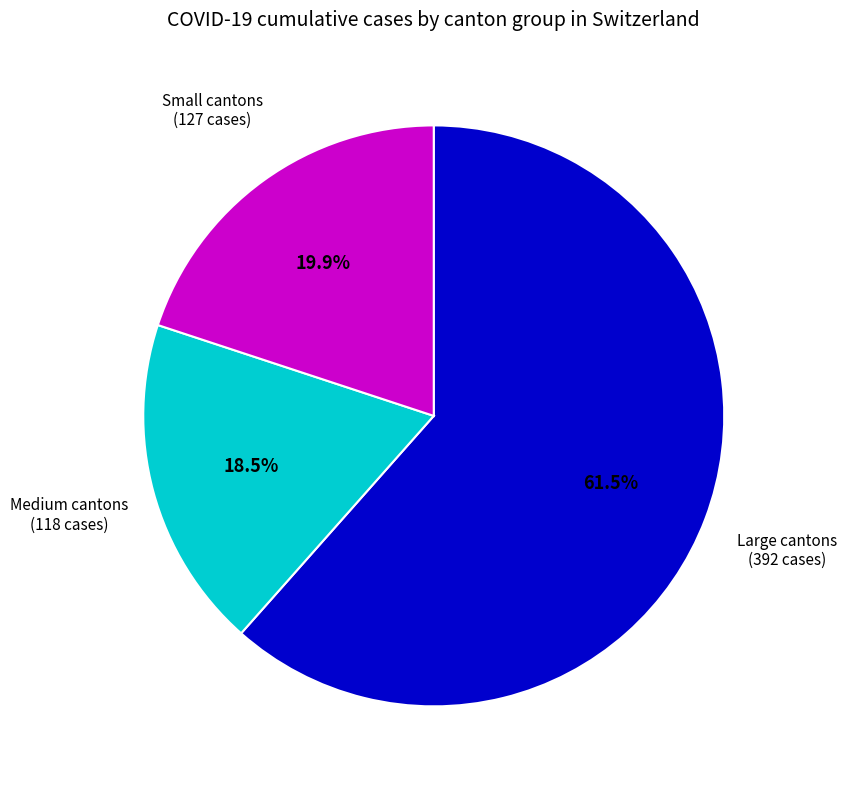

Does any single category account for the majority?

Yes